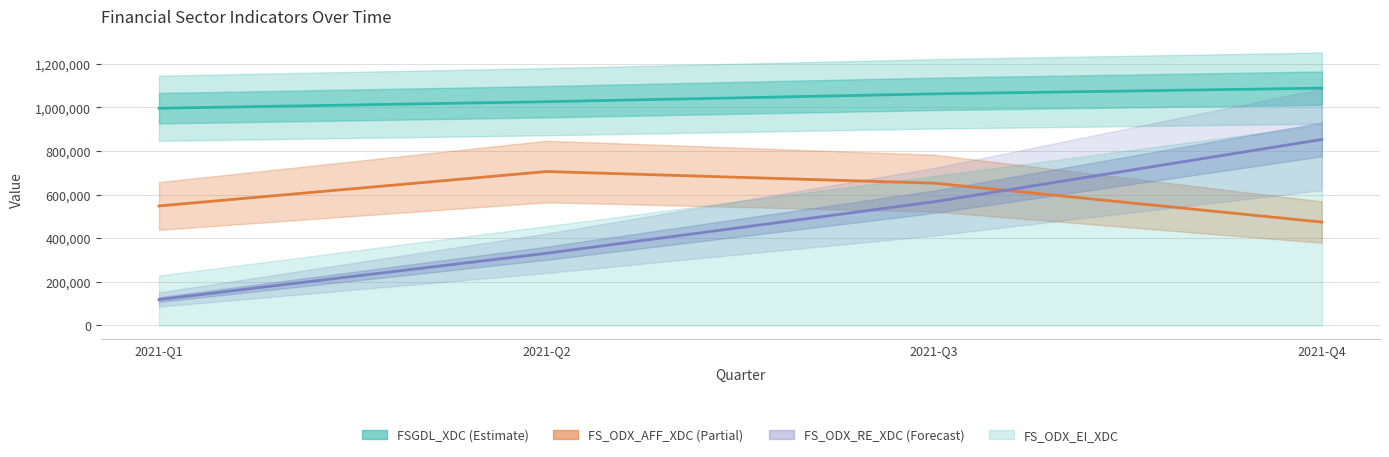

True or false: FSGDL_XDC has more than 1 points higher than both neighbors.

False